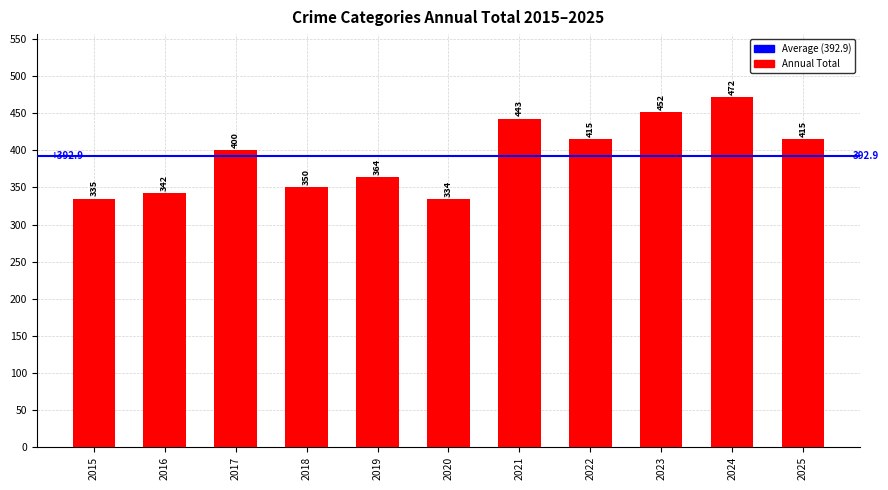

Where is the data nearest to the value 403?

2017